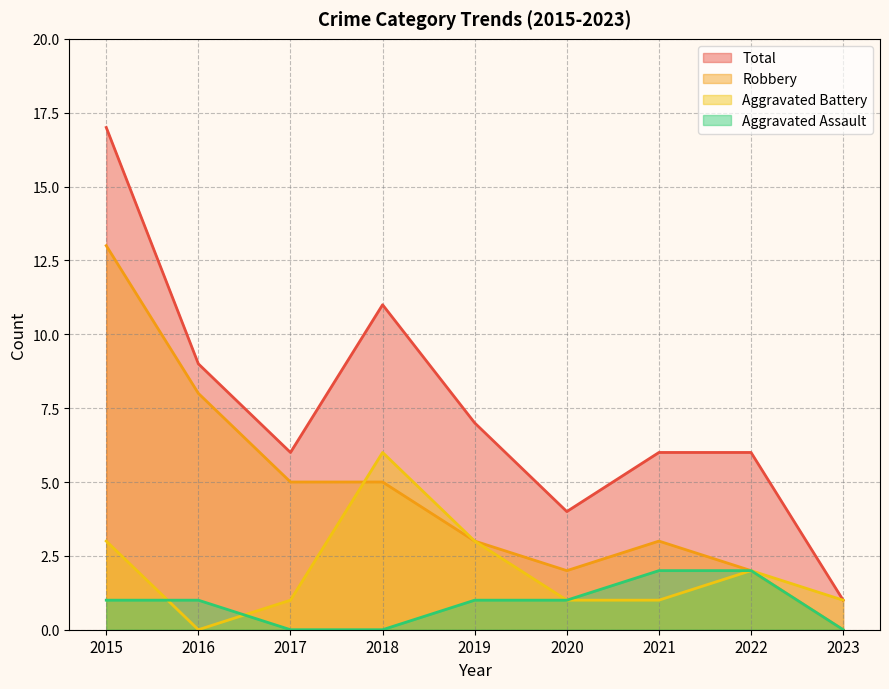

What is the average value of the Total series?

7